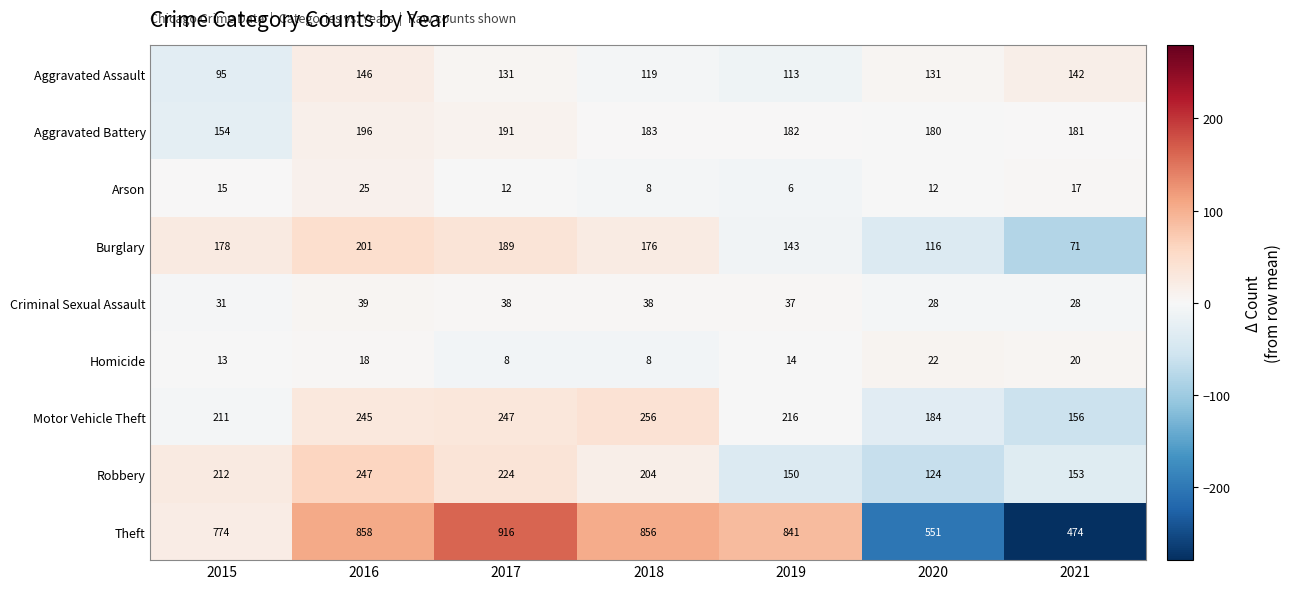

Which series has the widest spread of values?

Theft